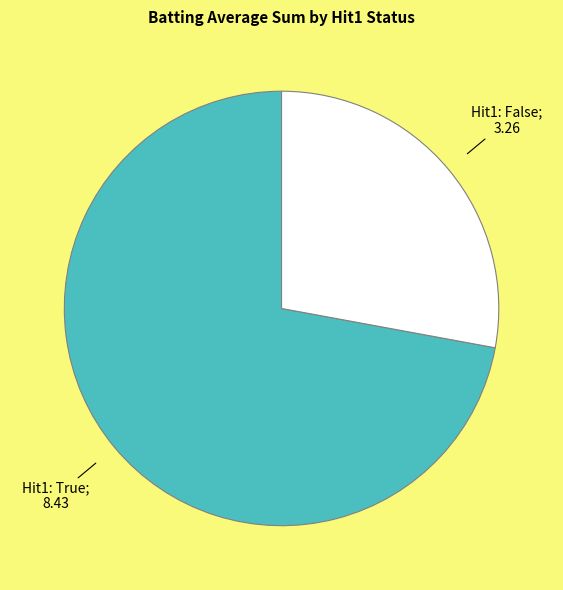

How many slices are in this pie chart?

2